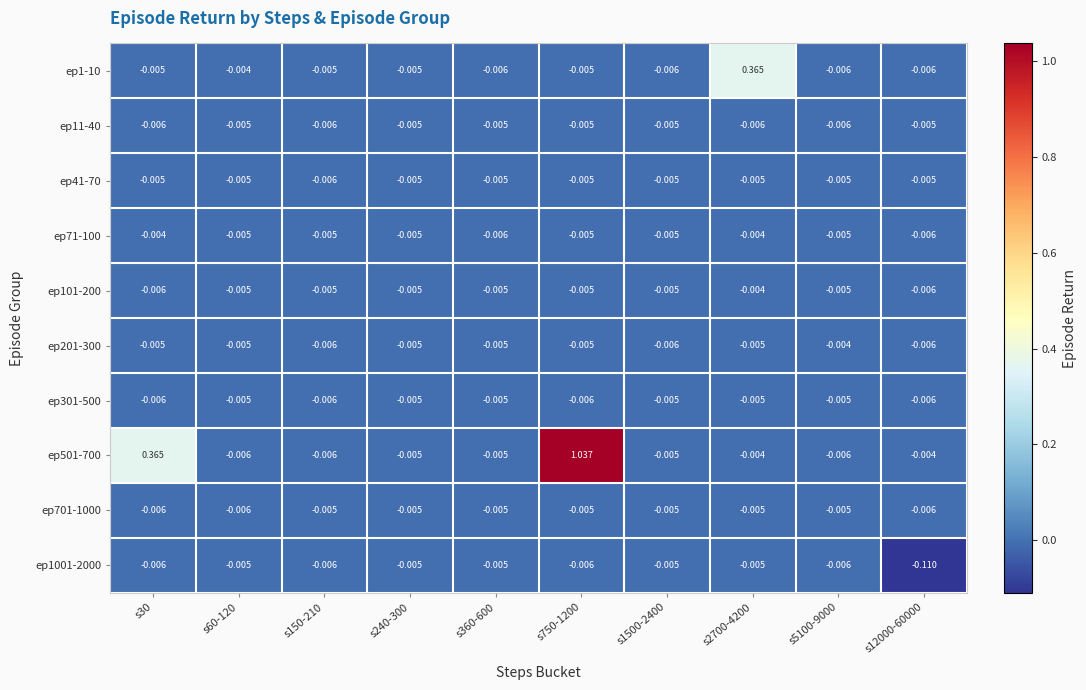

Is the value of ep201-300 at s12000-60000 greater than the value of ep101-200 at s5100-9000?

No